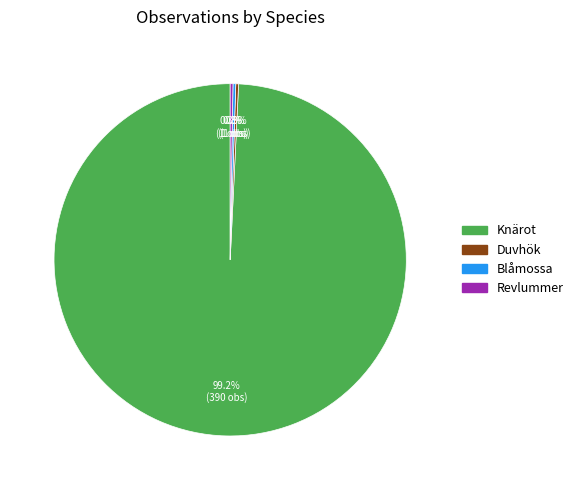

Does any single category account for the majority?

Yes